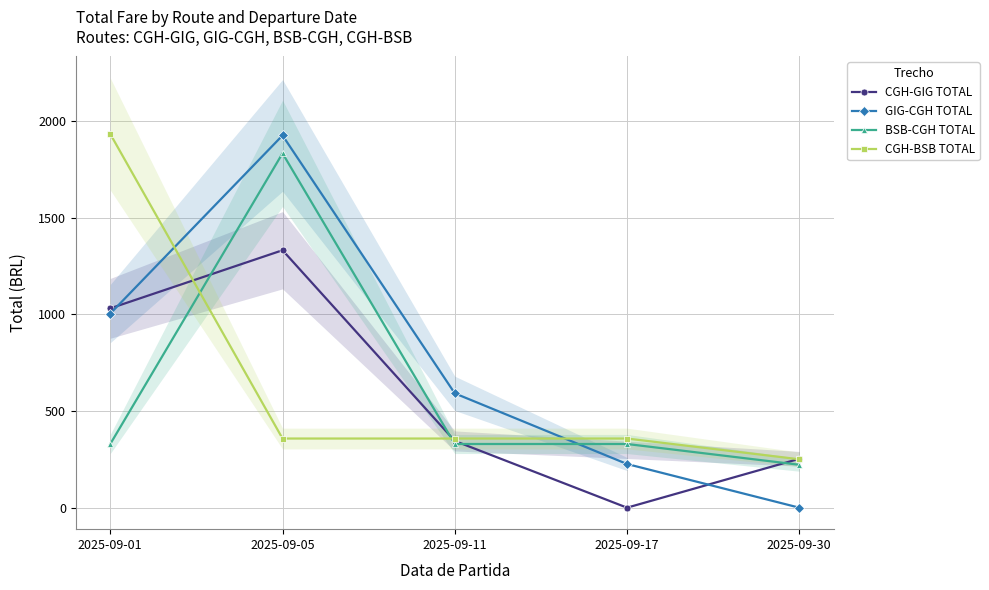

How many intersections are there between CGH-BSB TOTAL and BSB-CGH TOTAL?

2